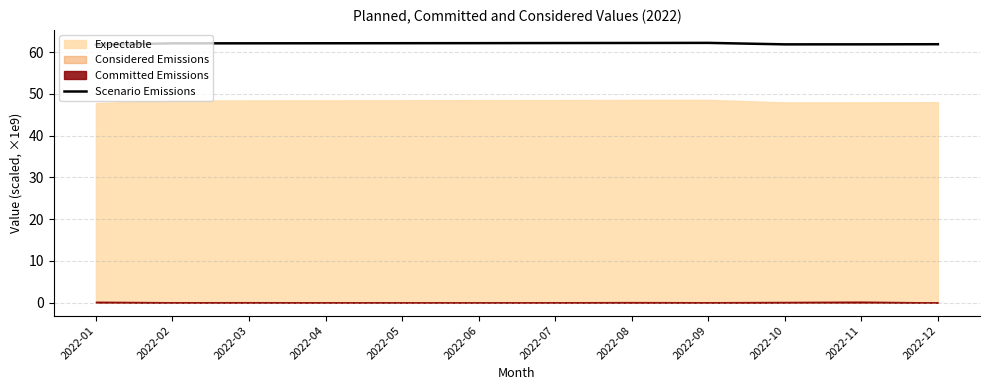

Rank the categories by value from highest to lowest.

2022-09, 2022-08, 2022-07, 2022-06, 2022-05, 2022-04, 2022-03, 2022-02, 2022-12, 2022-11, 2022-10, 2022-01